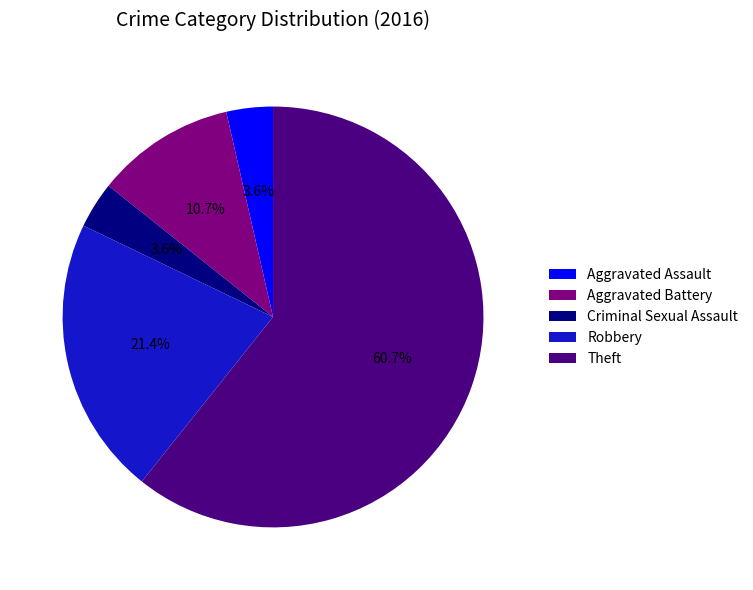

To the nearest percent, what is the combined percentage of Robbery and Aggravated Assault?

25%